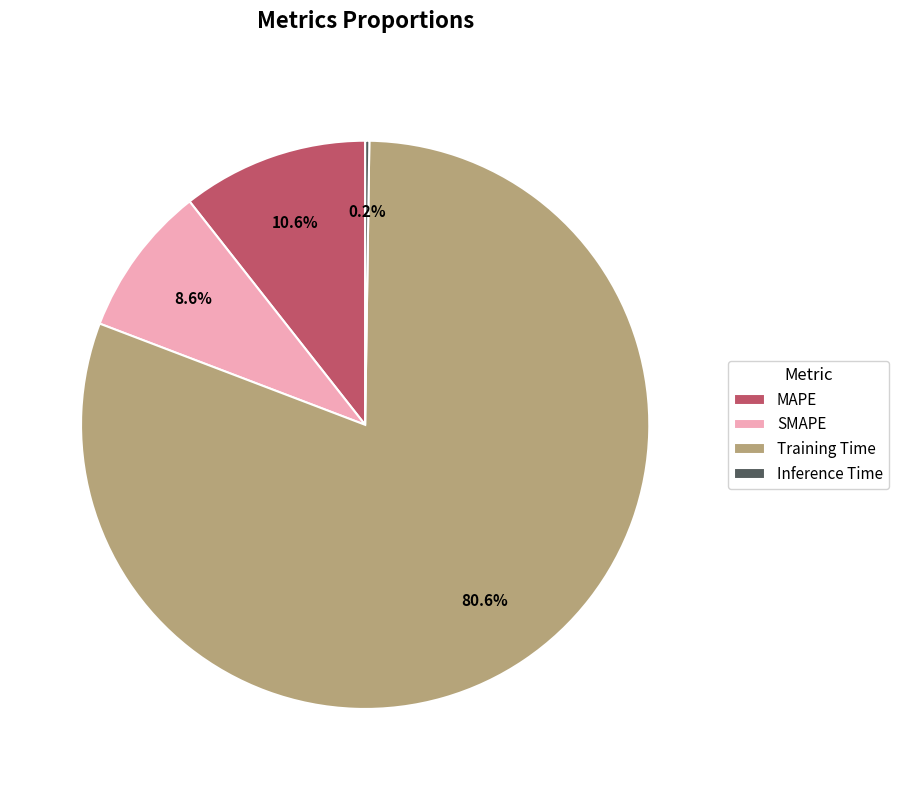

Do MAPE and Training Time together represent more than half of the pie?

Yes